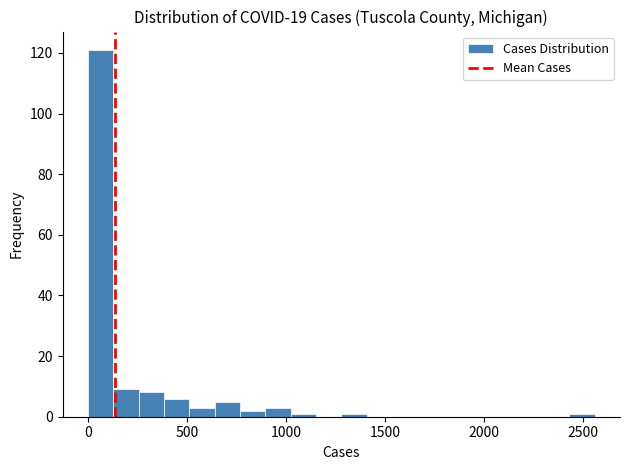

Read against the x-axis, roughly where is the centre of the tallest bar?

50